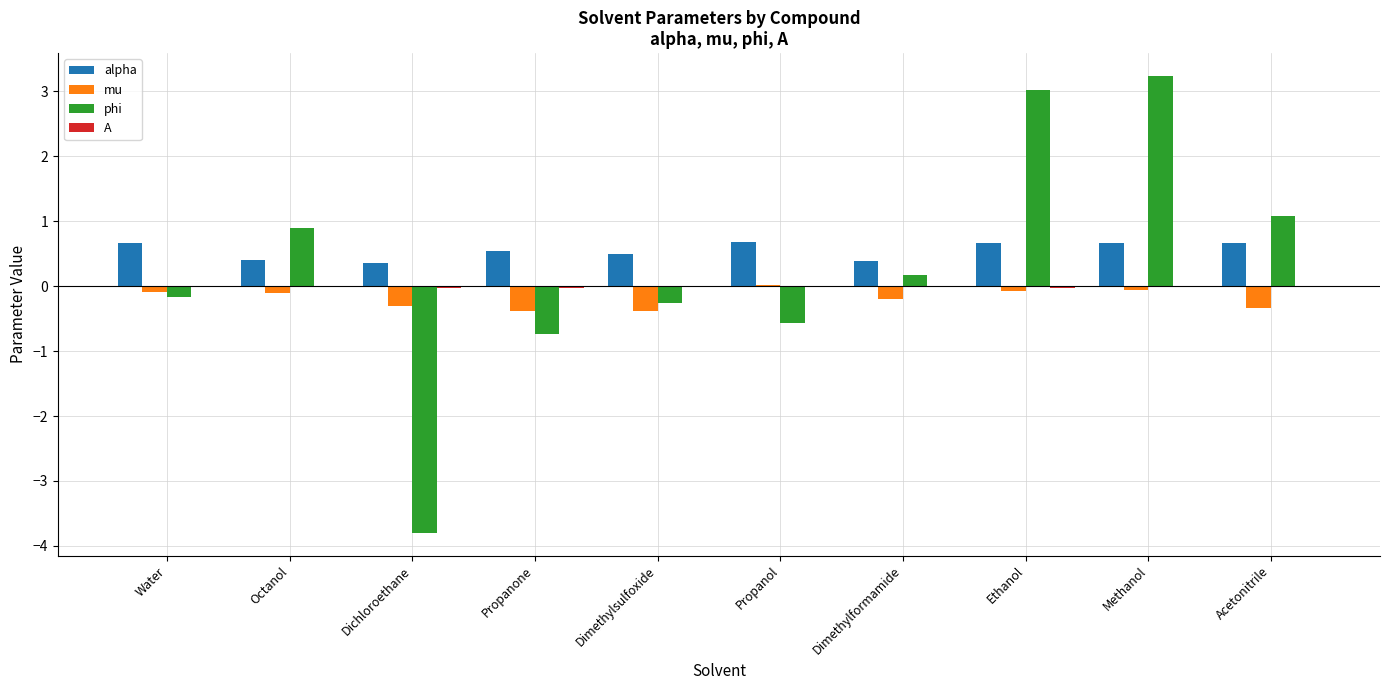

The value of alpha at Methanol is 1.0. True or false?

False